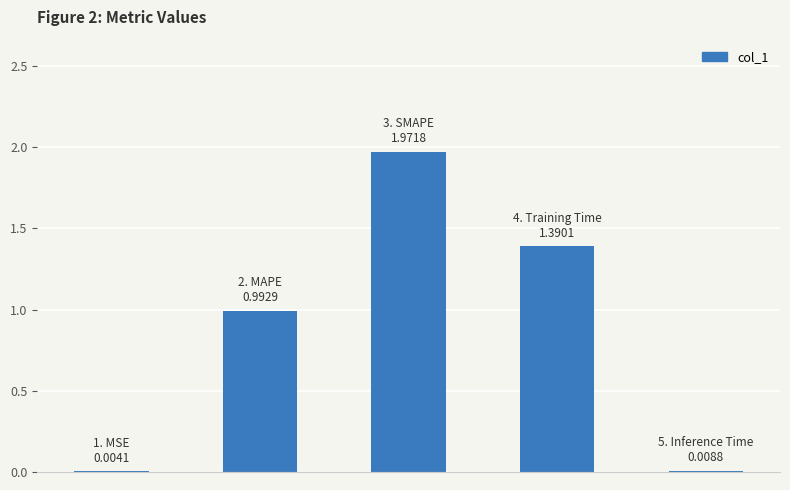

What is the sum of all values?

4.4